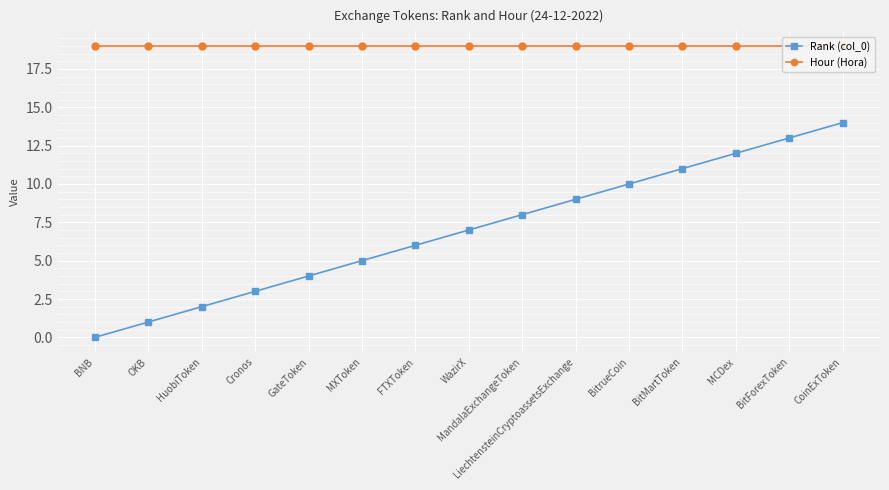

What is the minimum value for Hour (Hora)?

19